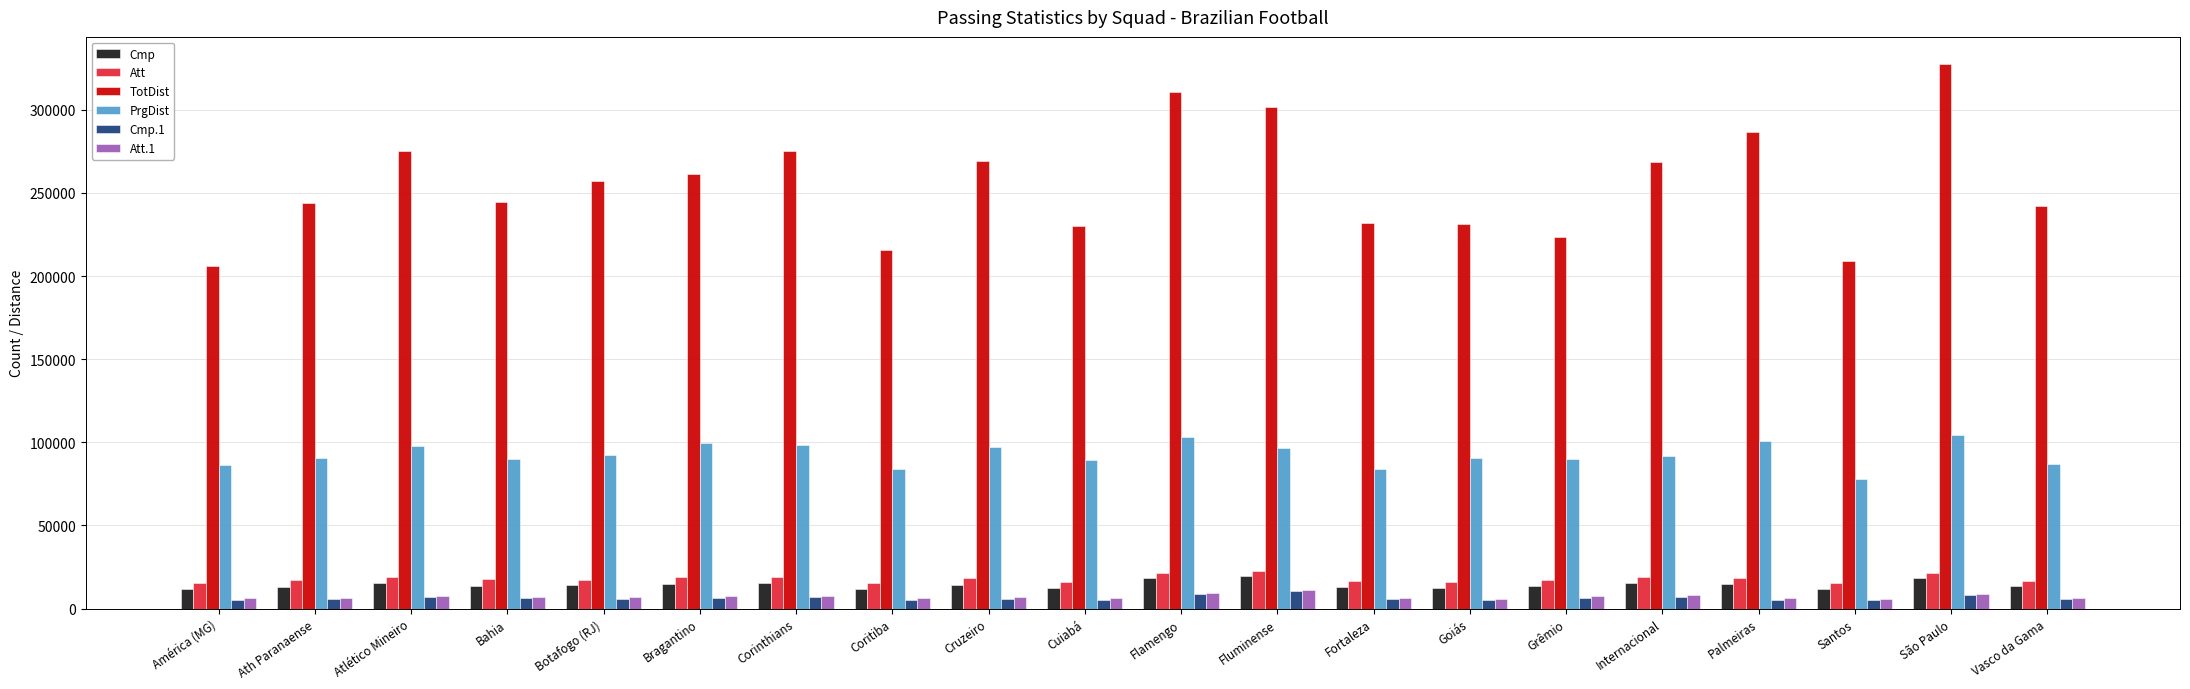

Is it true that TotDist equals 276957 at América (MG)?

False